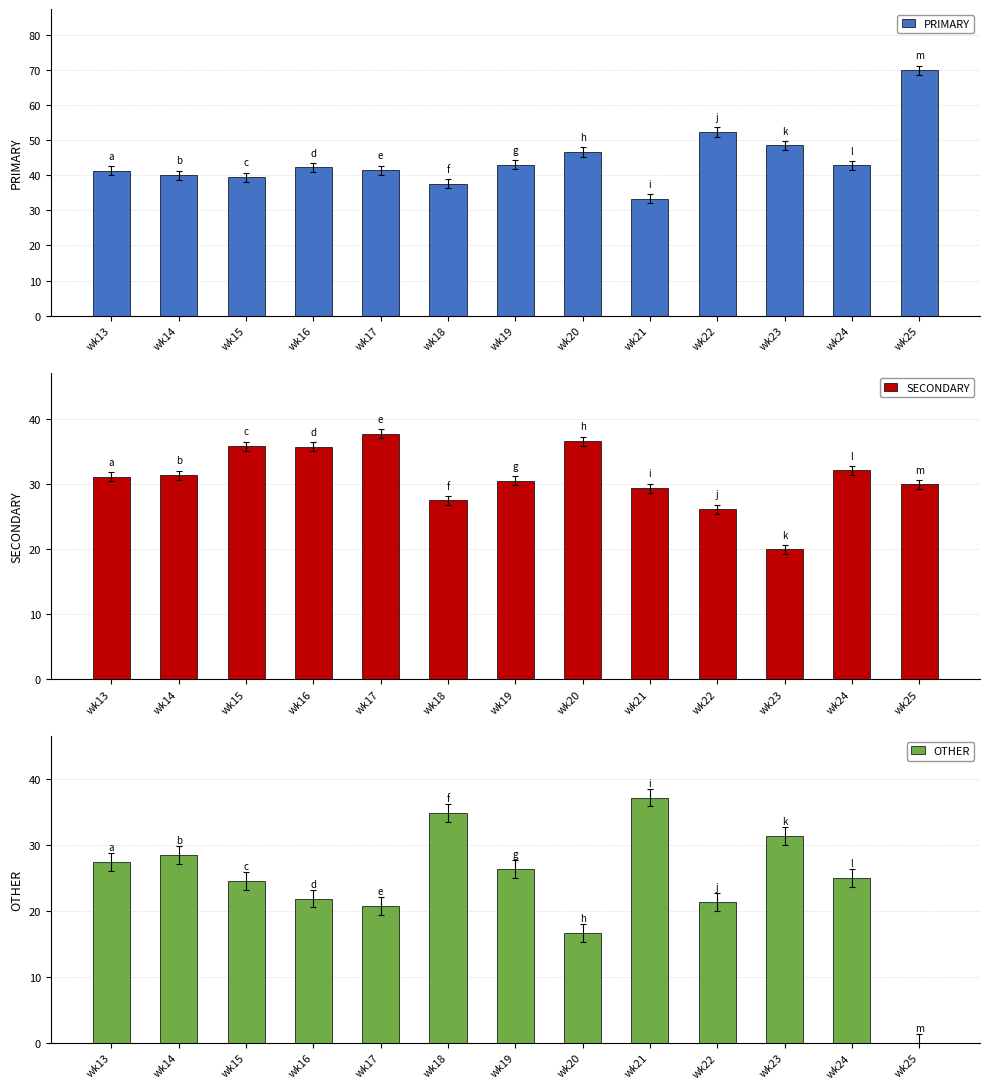

What is the difference between the PRIMARY values at wk16 and wk19?

0.8